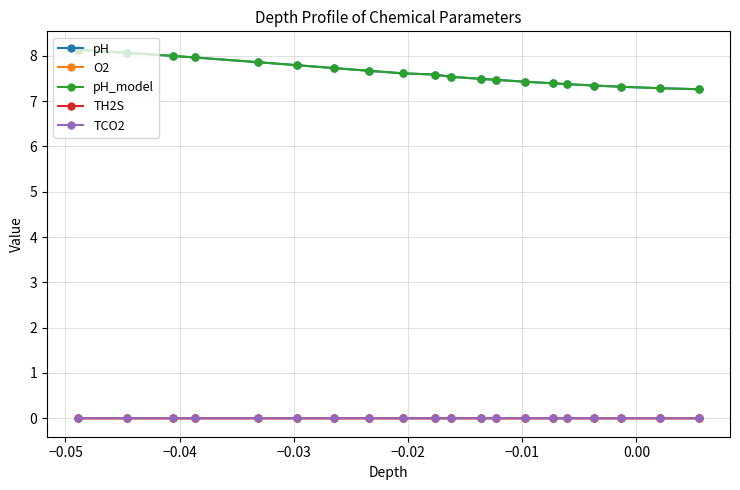

What is the value of the pH_model point at the 11th from the left?

7.5